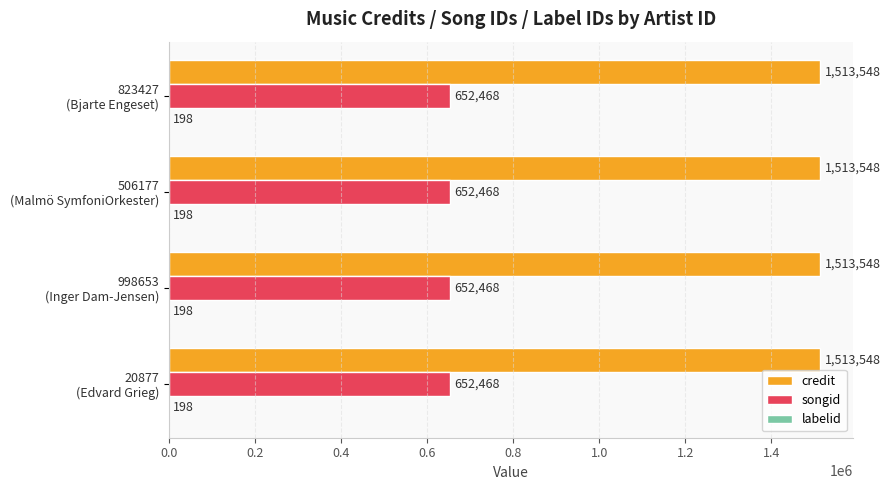

What is the maximum value shown in the chart?

1513548